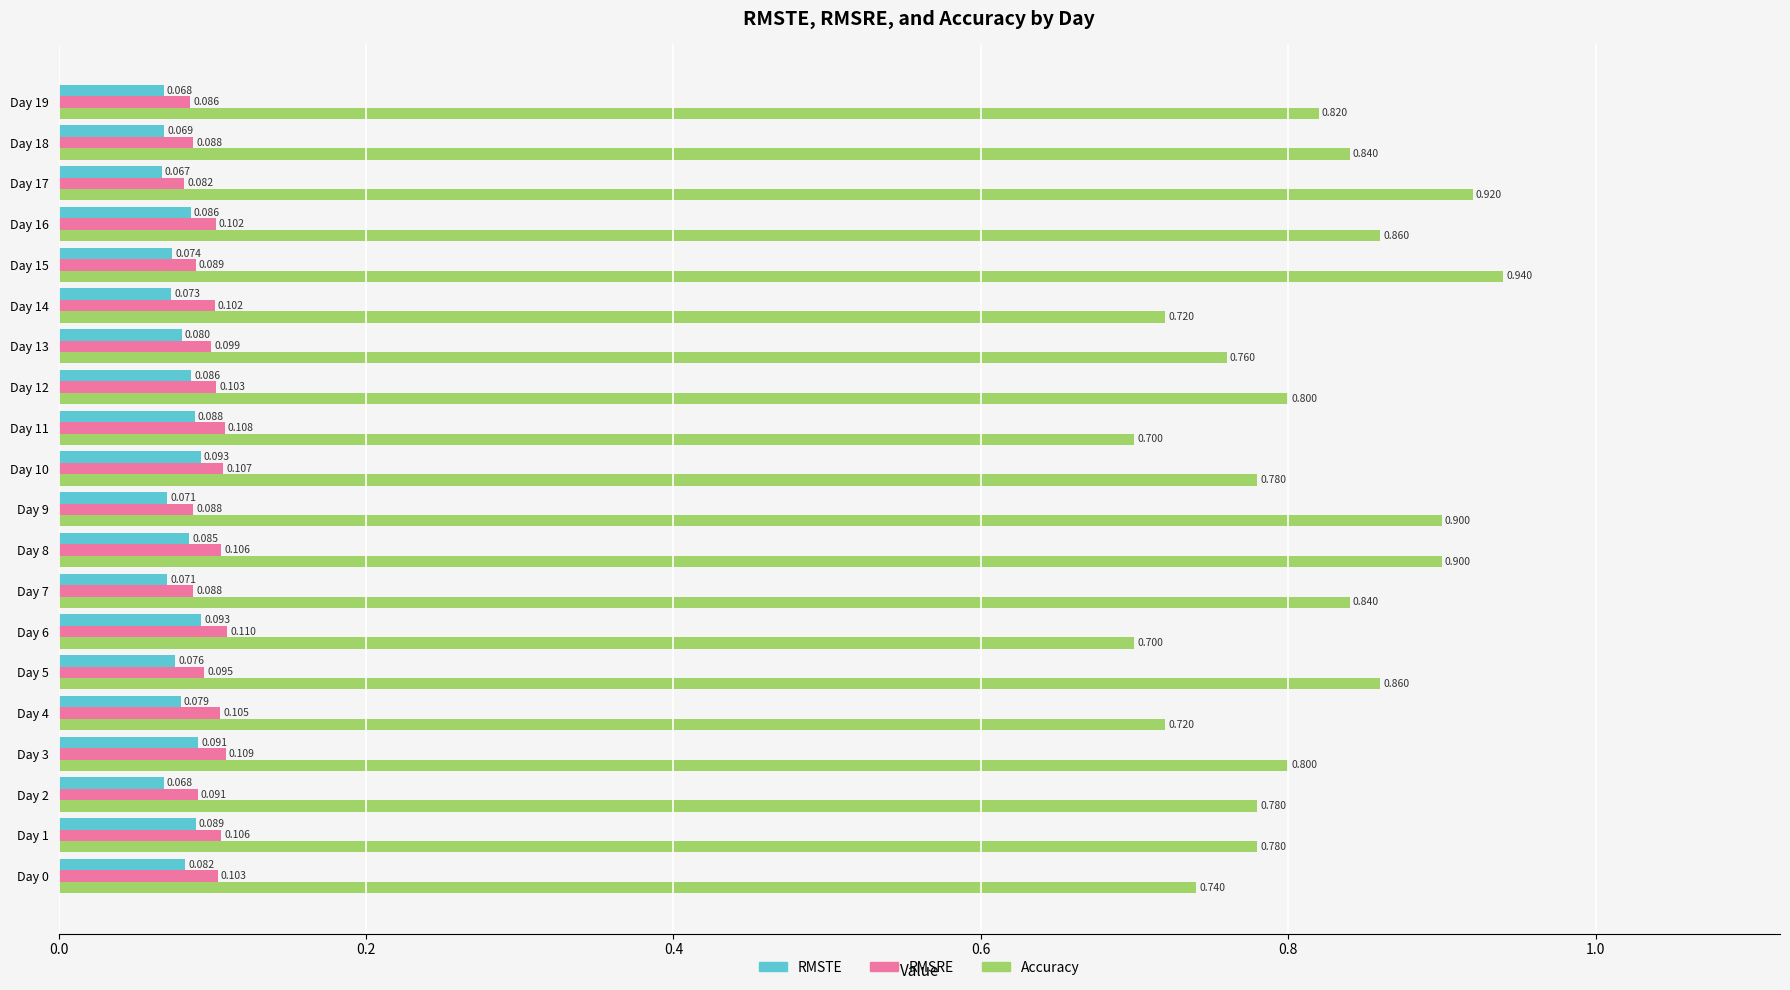

Rank the series by their maximum value, from lowest to highest.

RMSTE, RMSRE, Accuracy